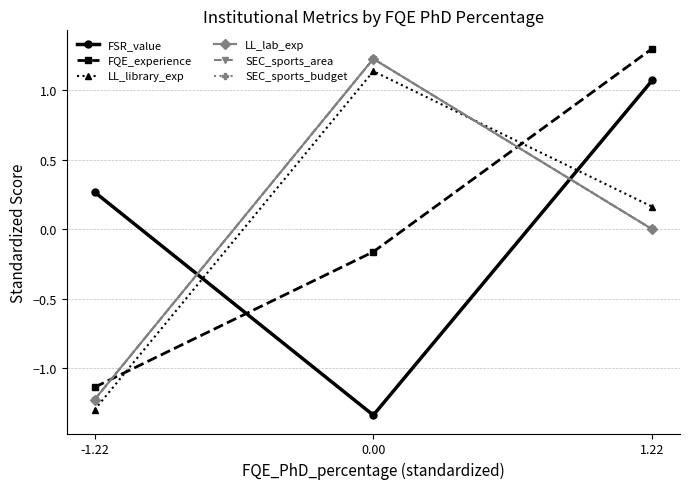

Does the chart have visible grid lines?

Yes